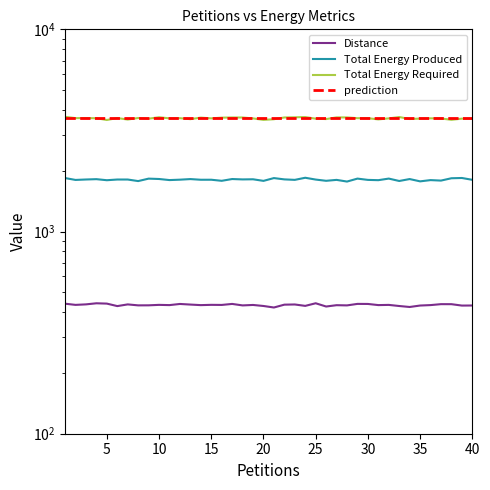

Where is the first local maximum for Total Energy Required?

10